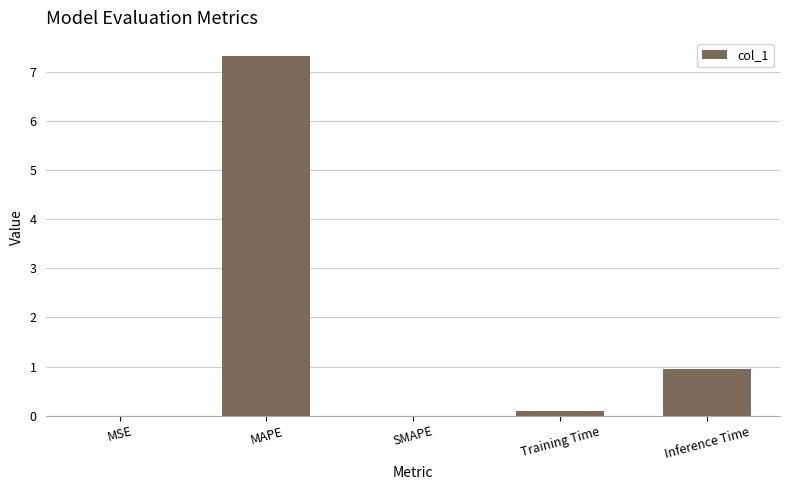

True or false: the data shows 0.1 at Training Time.

True